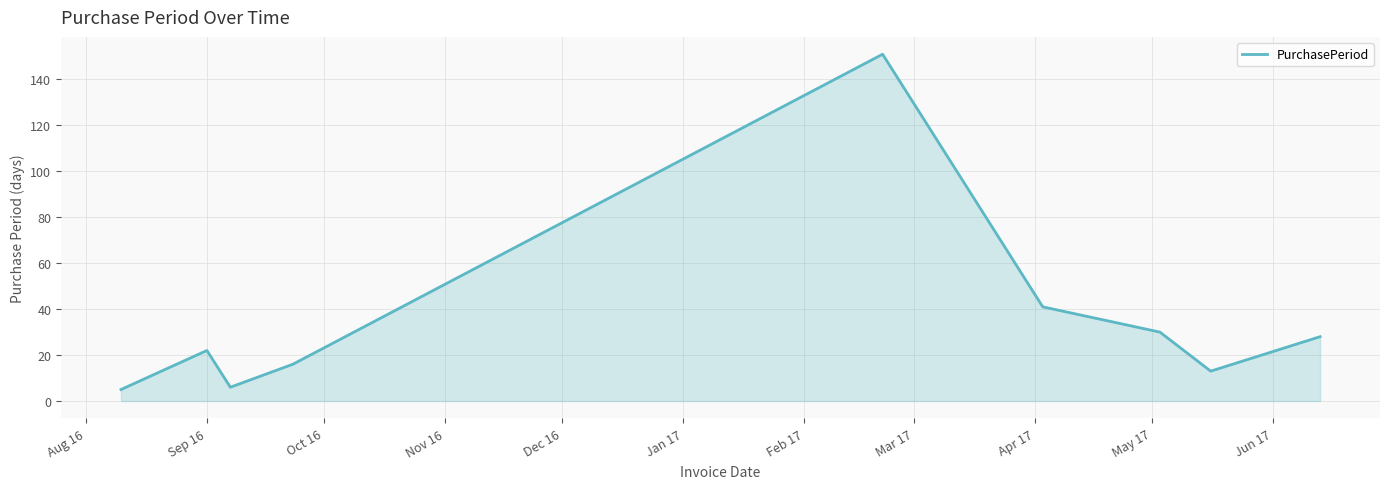

What is the minimum value shown in the chart?

5